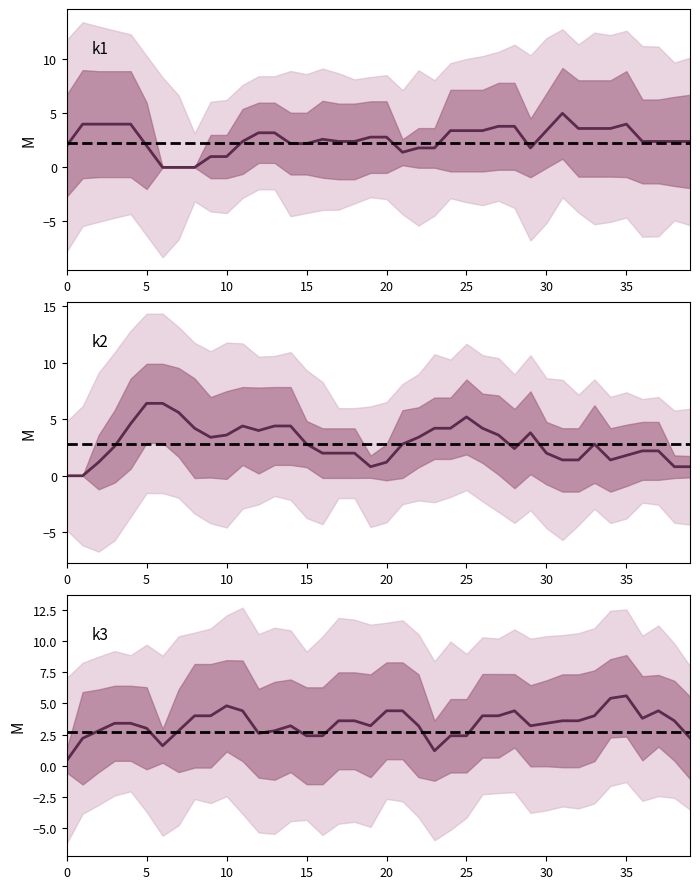

True or false: k4 has a value of 2 at i4.

False